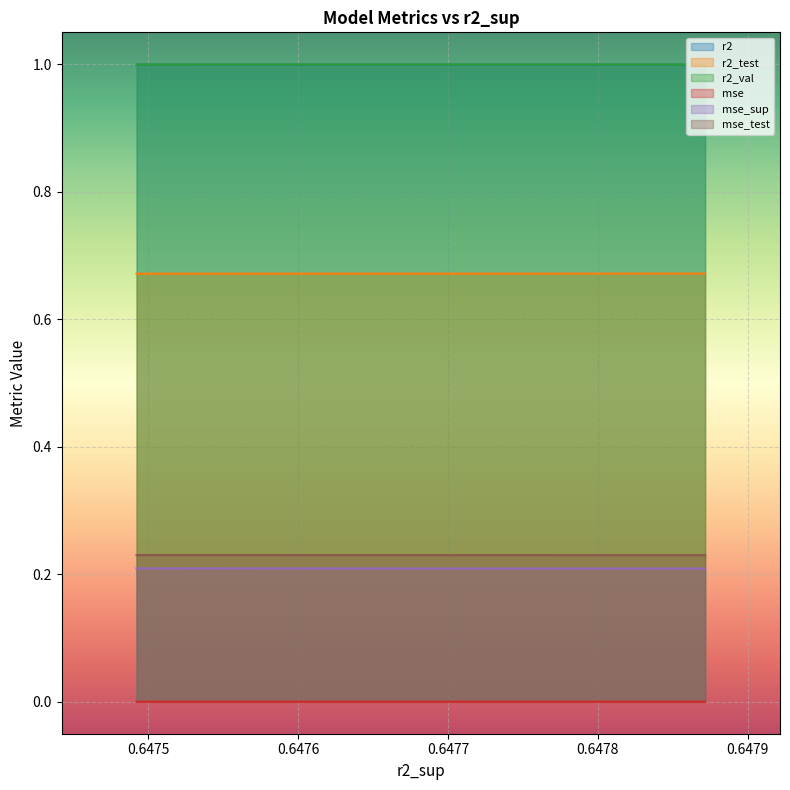

True or false: mse and r2 intersect in this chart.

False